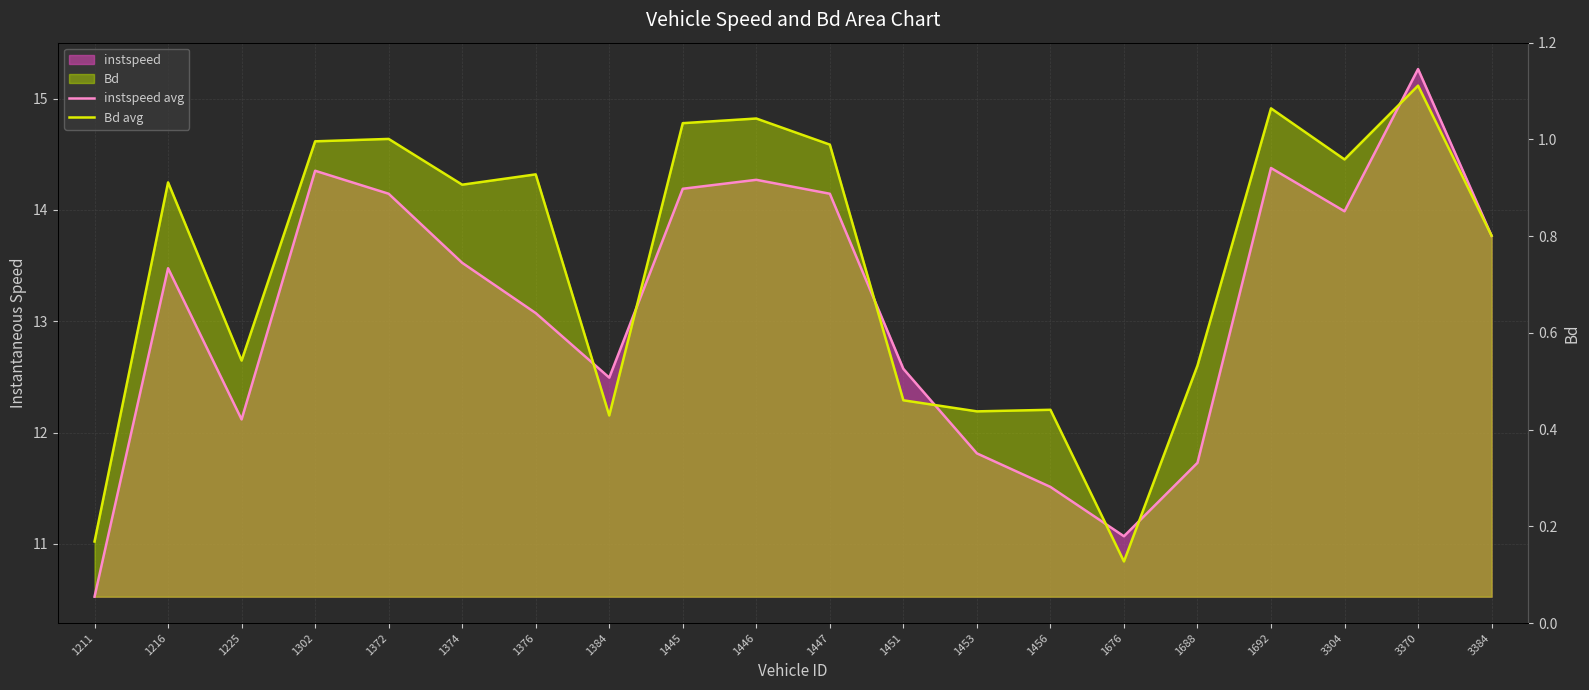

The value of Bd avg at 1225 is 12.6. True or false?

True